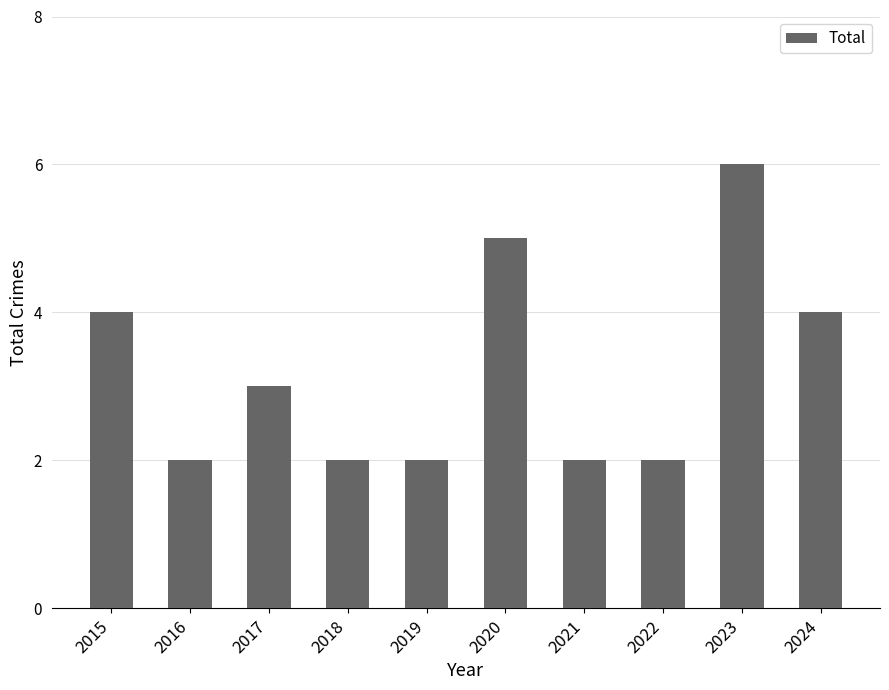

Which label corresponds to the largest value in the chart?

2023